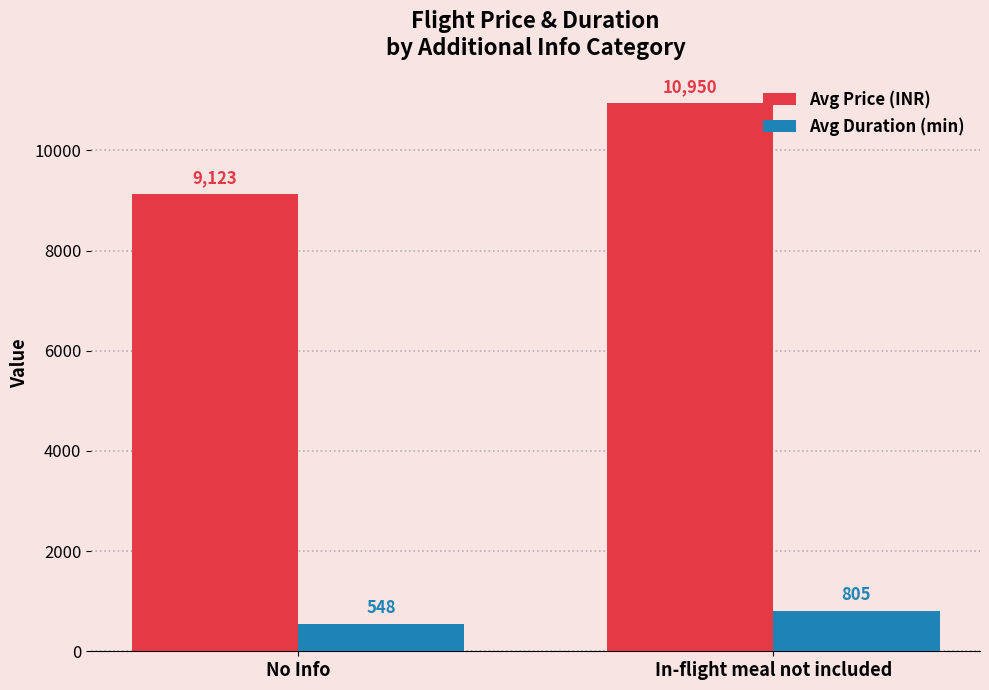

Which series changed the most between No Info and In-flight meal not included?

Avg Price (INR)